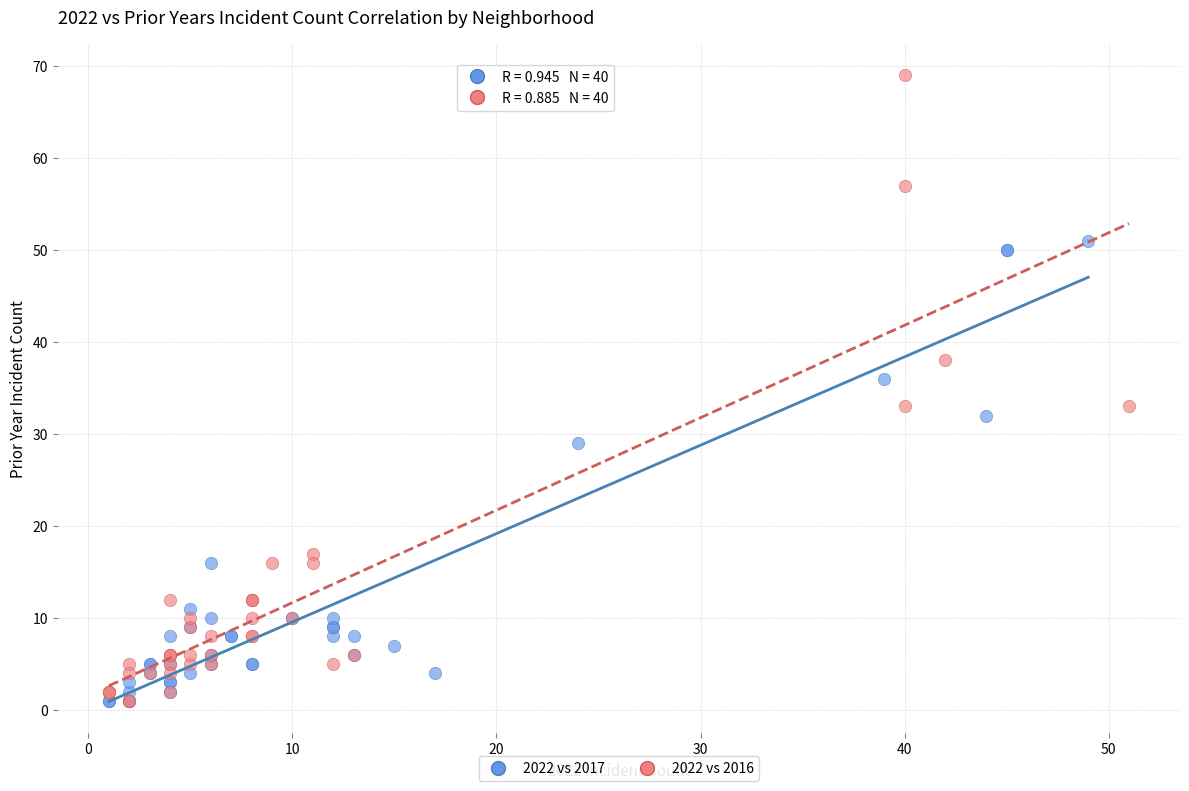

Which series has the widest spread of Y values?

2022 vs 2016